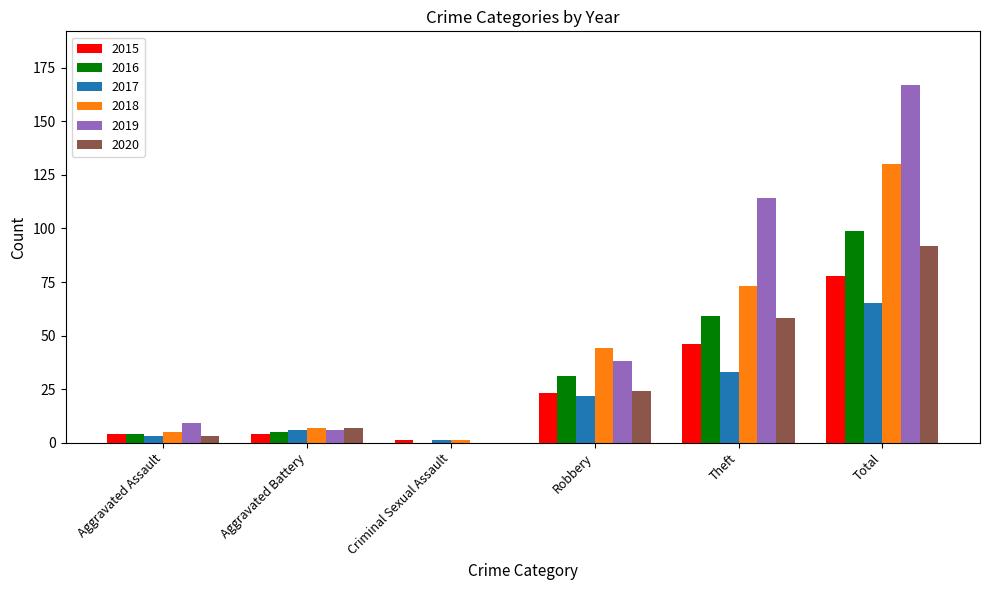

Does the chart contain stacked bars?

No